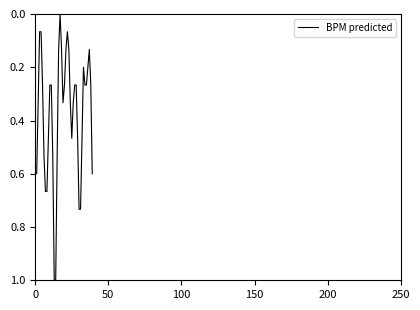

What is the difference between the maximum and minimum values?

1.0